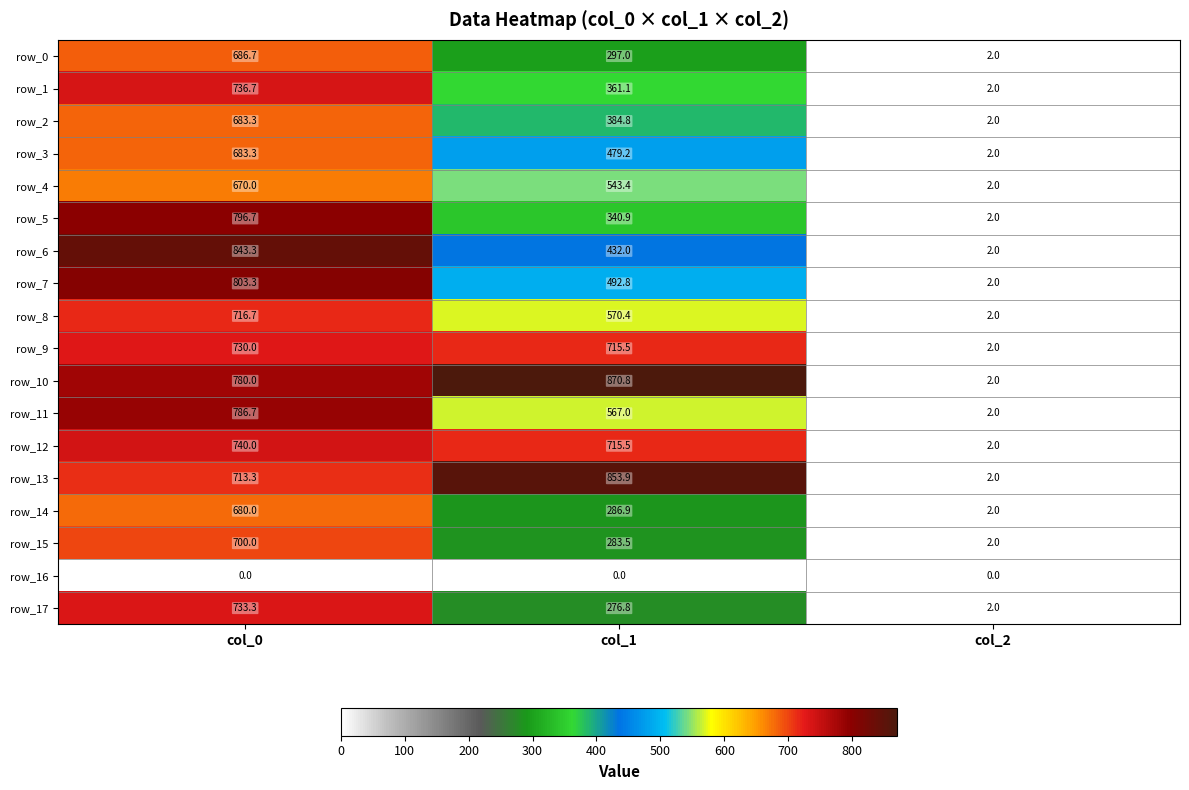

Between col_1 and col_2, which series saw the biggest shift?

row_10